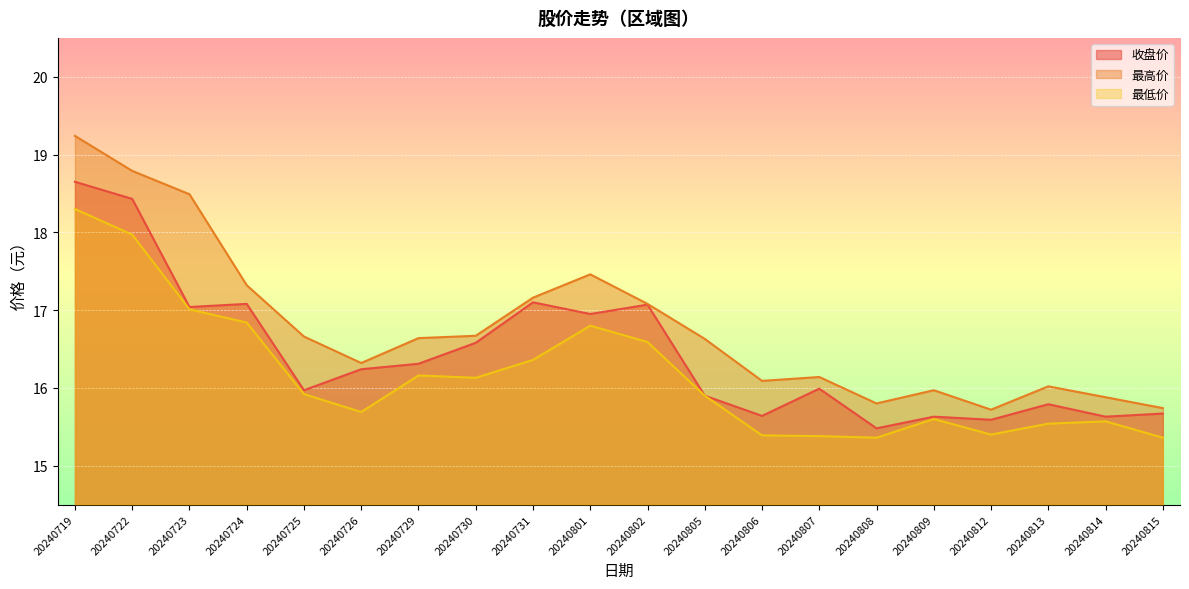

True or false: 最高价 and 最低价 cross at least once.

False